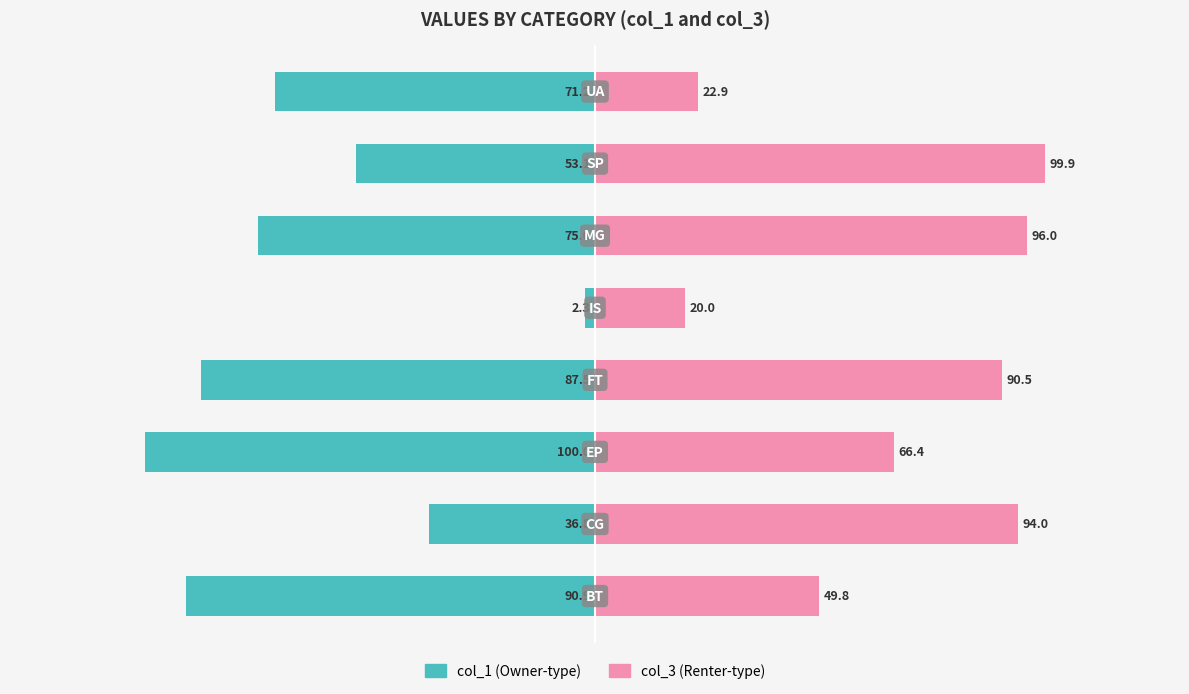

What is the smallest value displayed?

-100.0